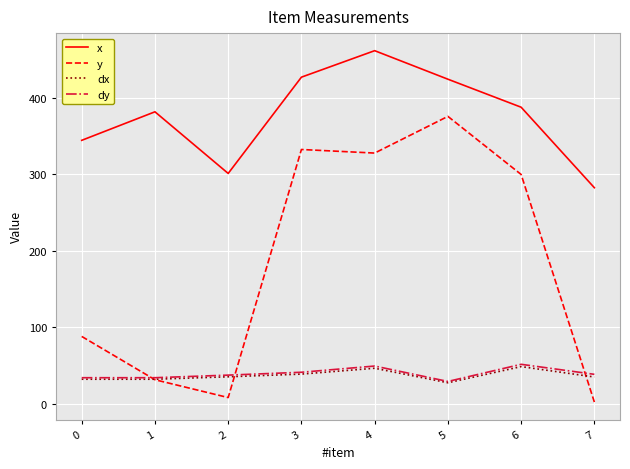

What is the difference between the highest and lowest values at 5?

397.3